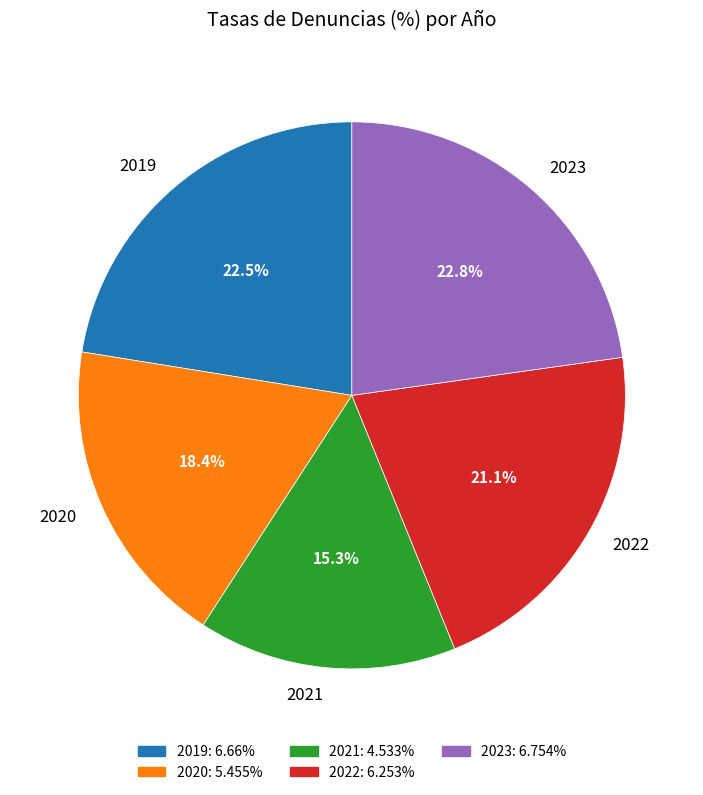

How many slices are in this pie chart?

5